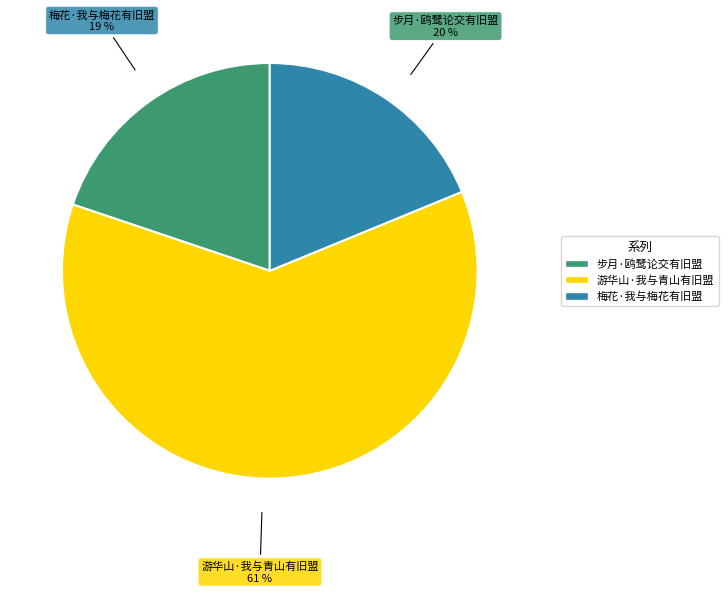

Does 步月·鸥鹭论交有旧盟 account for over 50% of the chart?

No